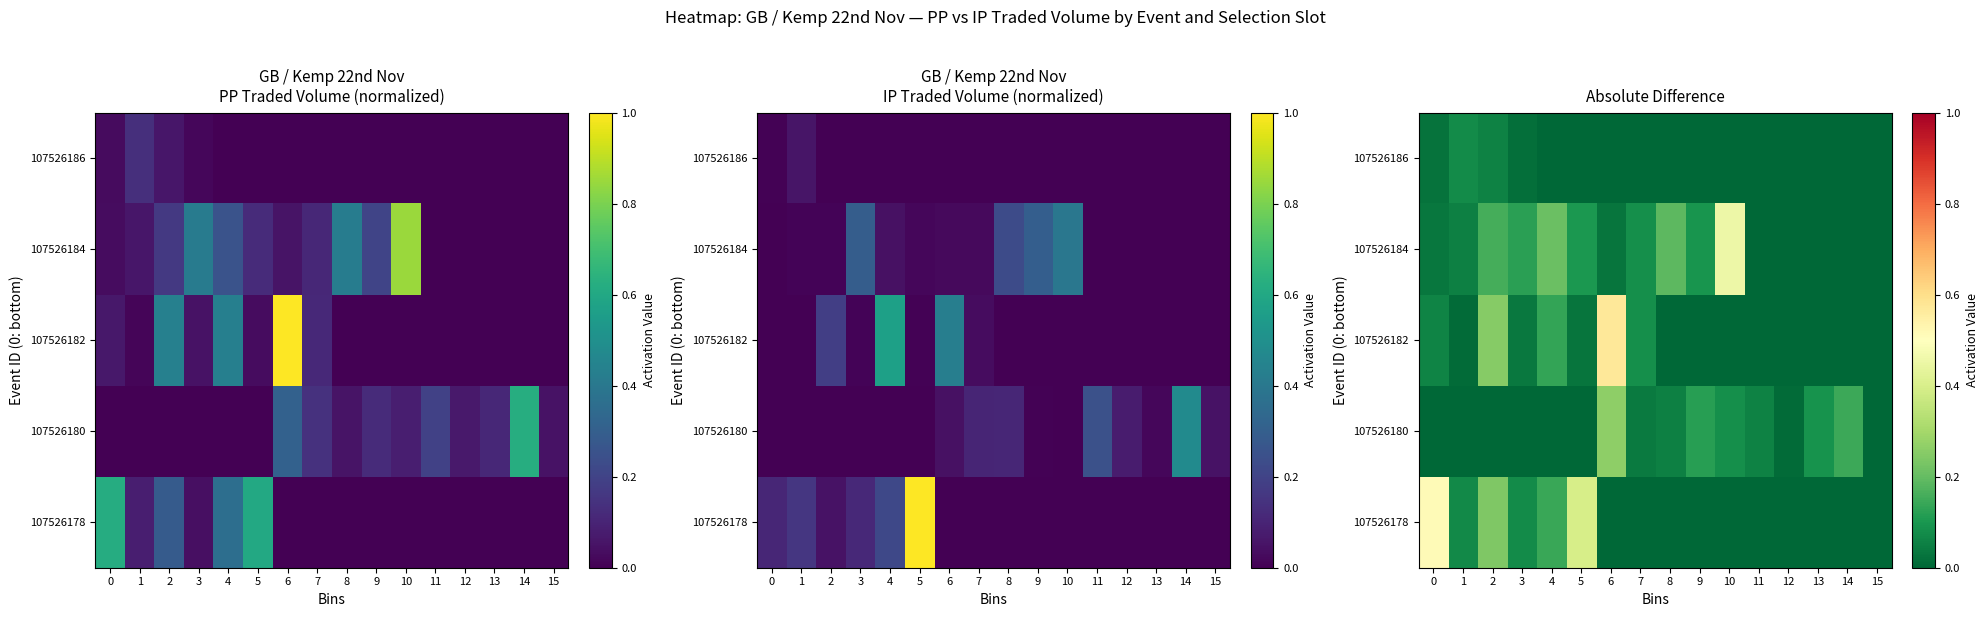

The value of 107526180 at 14 is 0.1. True or false?

False